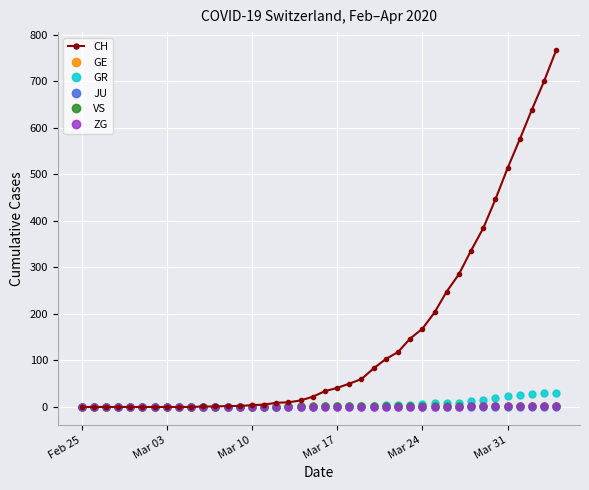

Which series has the largest range (max minus min)?

CH